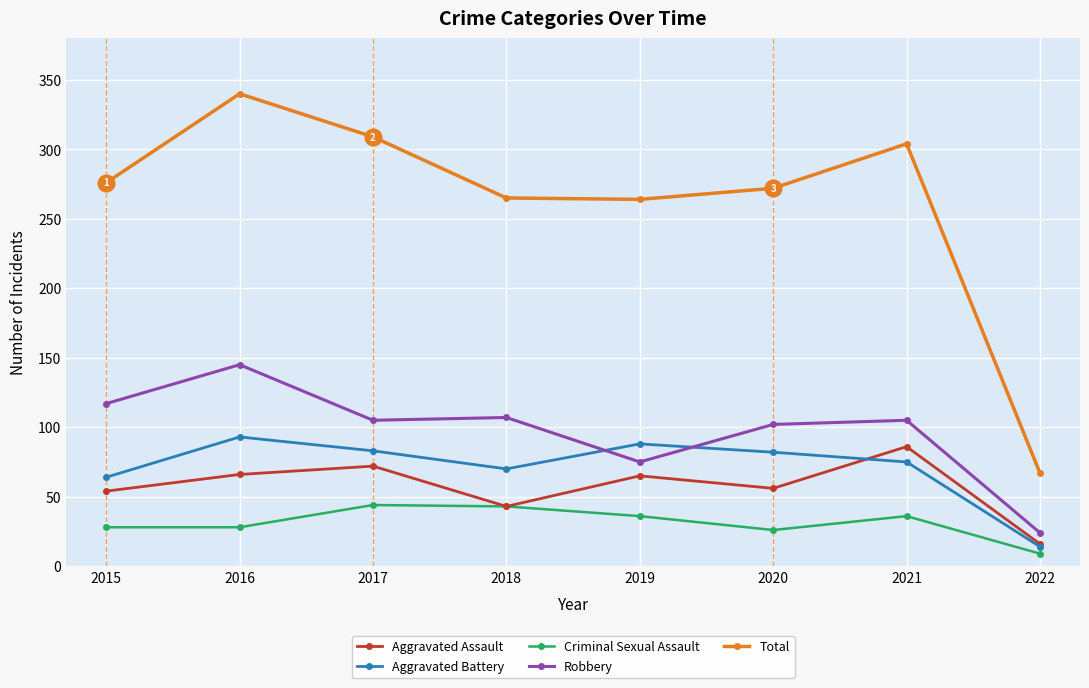

True or false: Total and Robbery cross at least once.

False